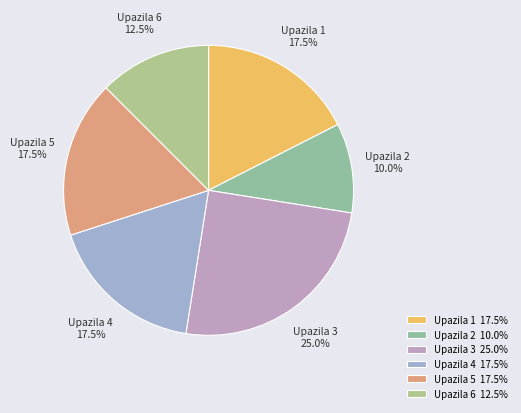

Between Upazila 1 and Upazila 6, which is larger?

Upazila 1